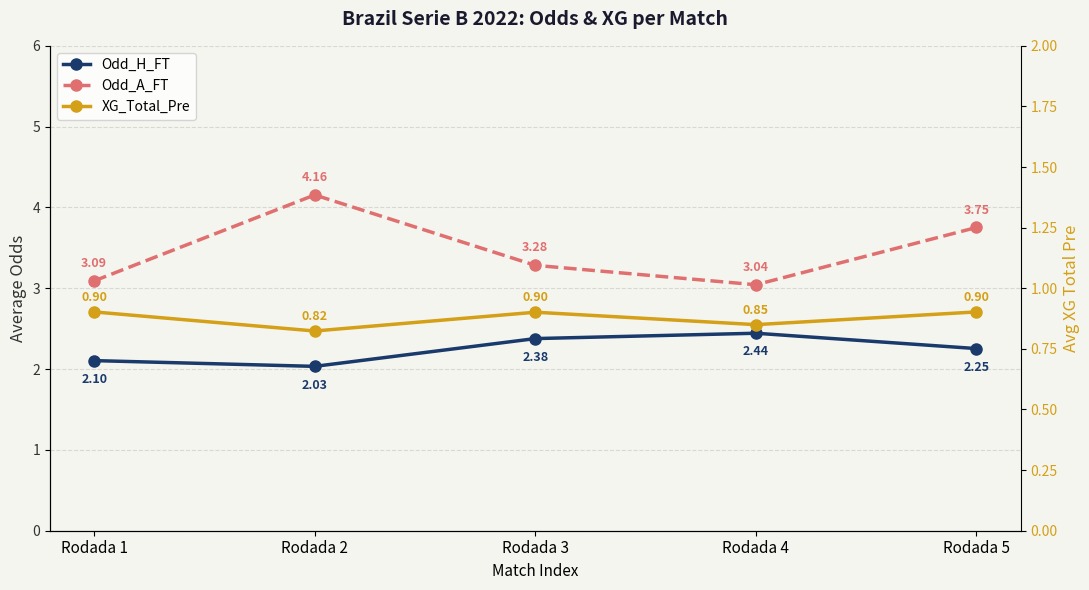

At which category is the sum across all series the highest?

Rodada 2